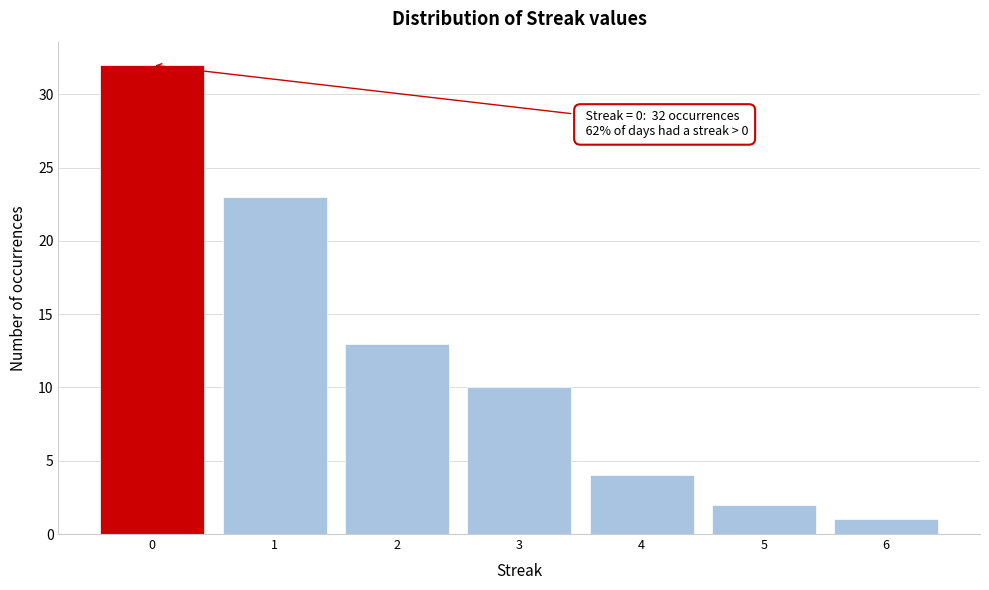

Reading right to left, what are all the values shown in this chart?

1	2	4	10	13	23	32